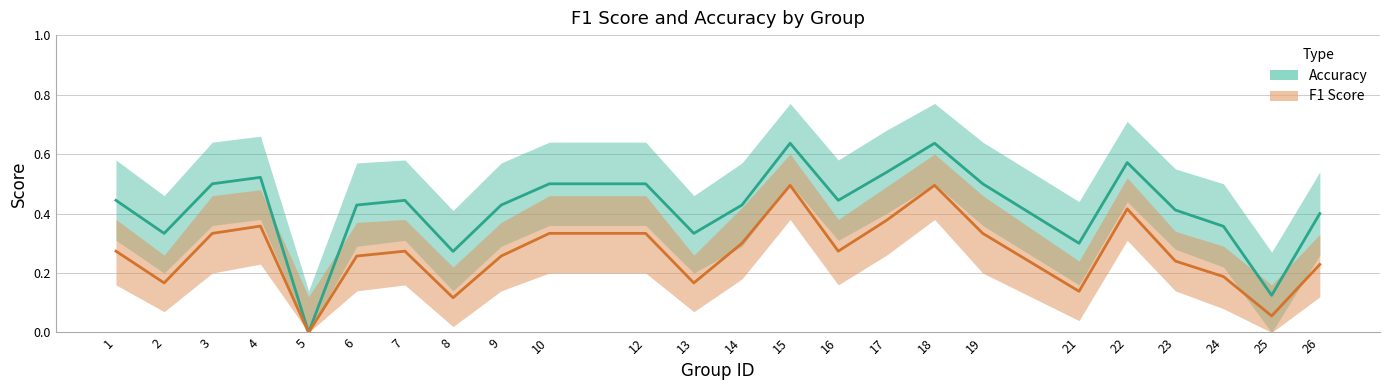

Does the chart have visible grid lines?

Yes